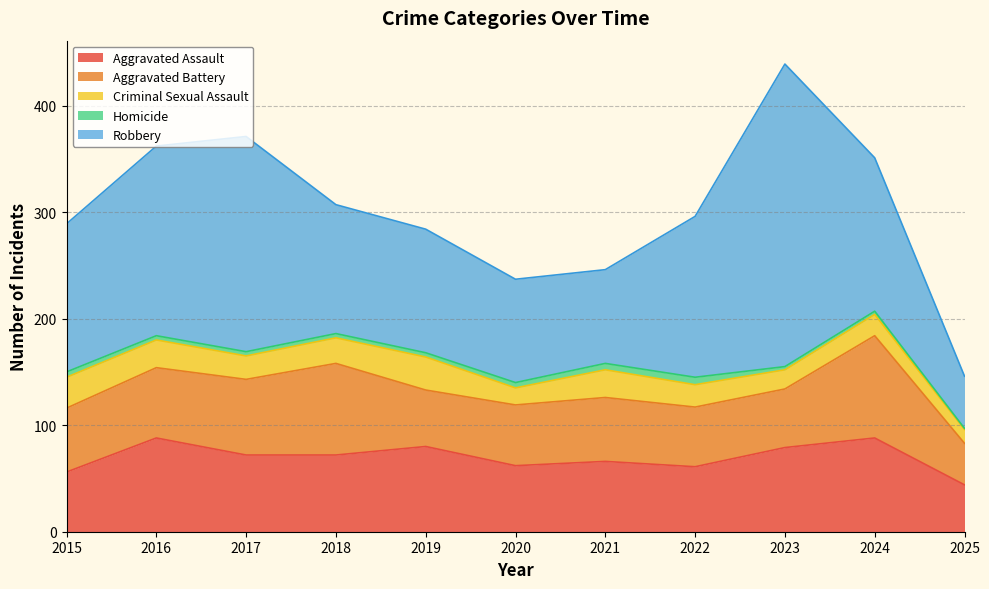

What is the highest value of the Homicide series?

7